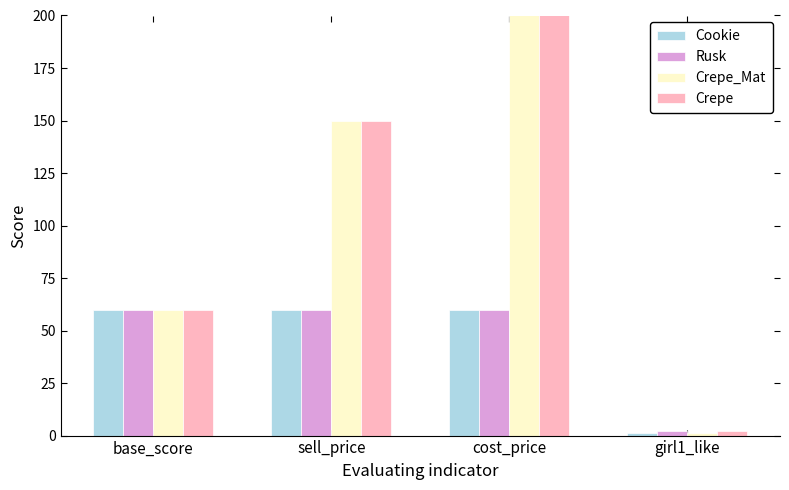

What is the total value across all series at base_score?

240.0